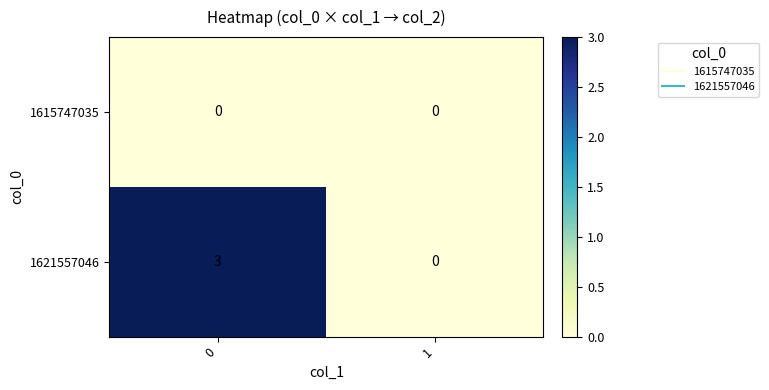

Which series changed the most between 0 and 1?

1621557046